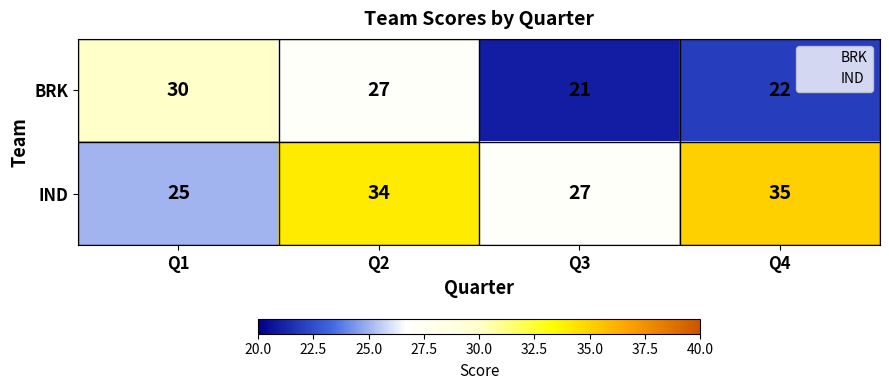

Is it true that IND equals 7 at Q2?

False